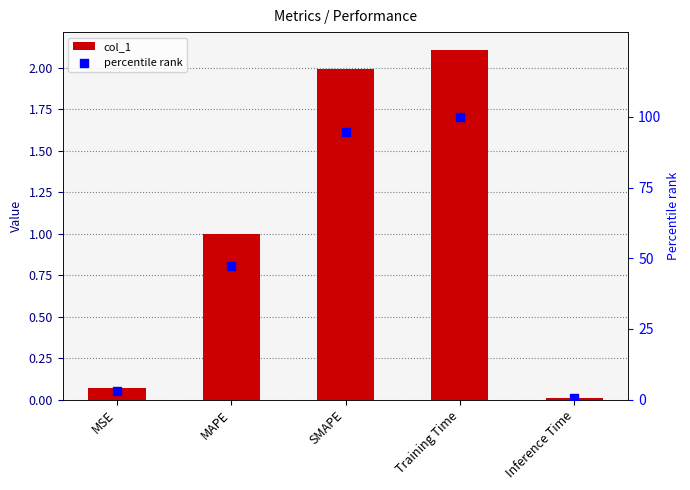

Is the value of col_1 at Training Time greater than the value of percentile rank at Inference Time?

Yes